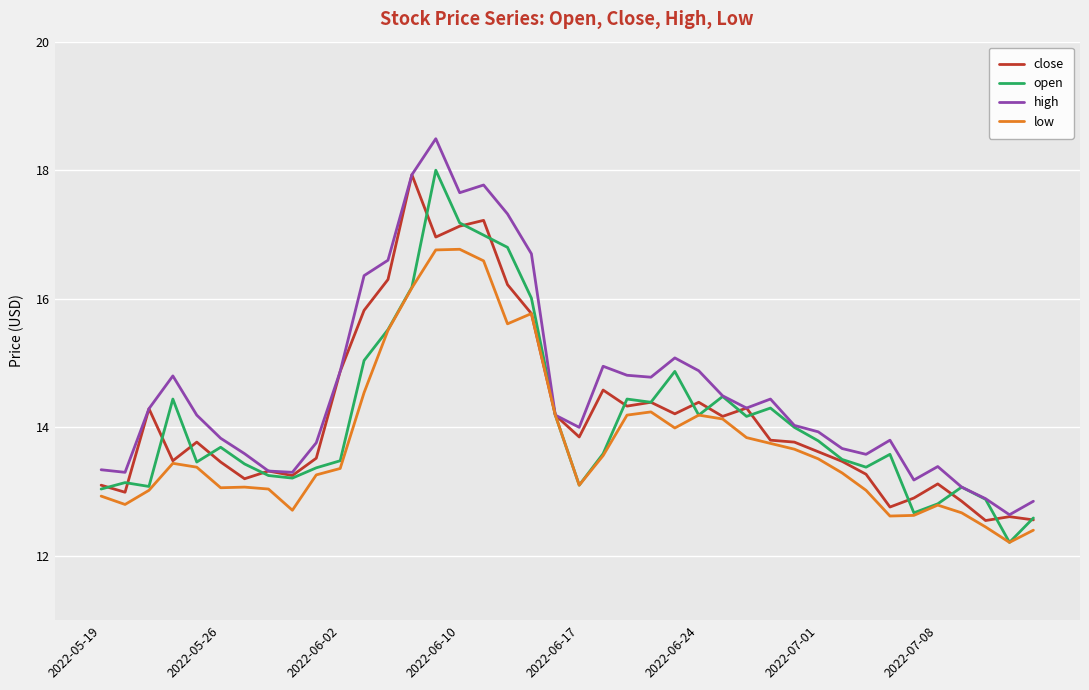

What is the maximum value shown in the chart?

18.5